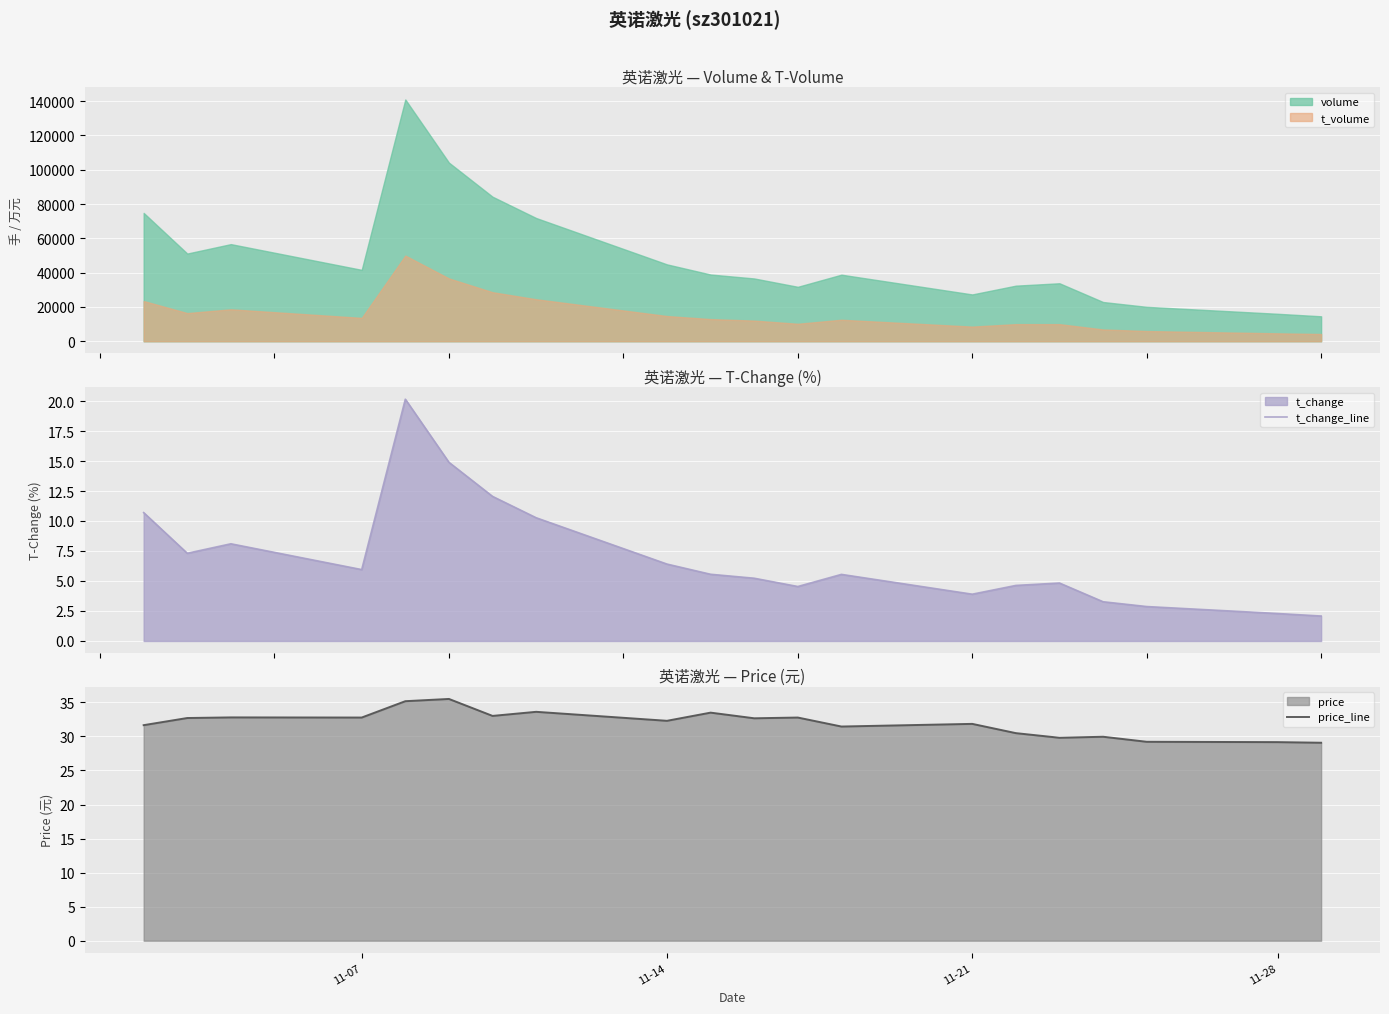

What is the highest value of the t_volume series?

49971